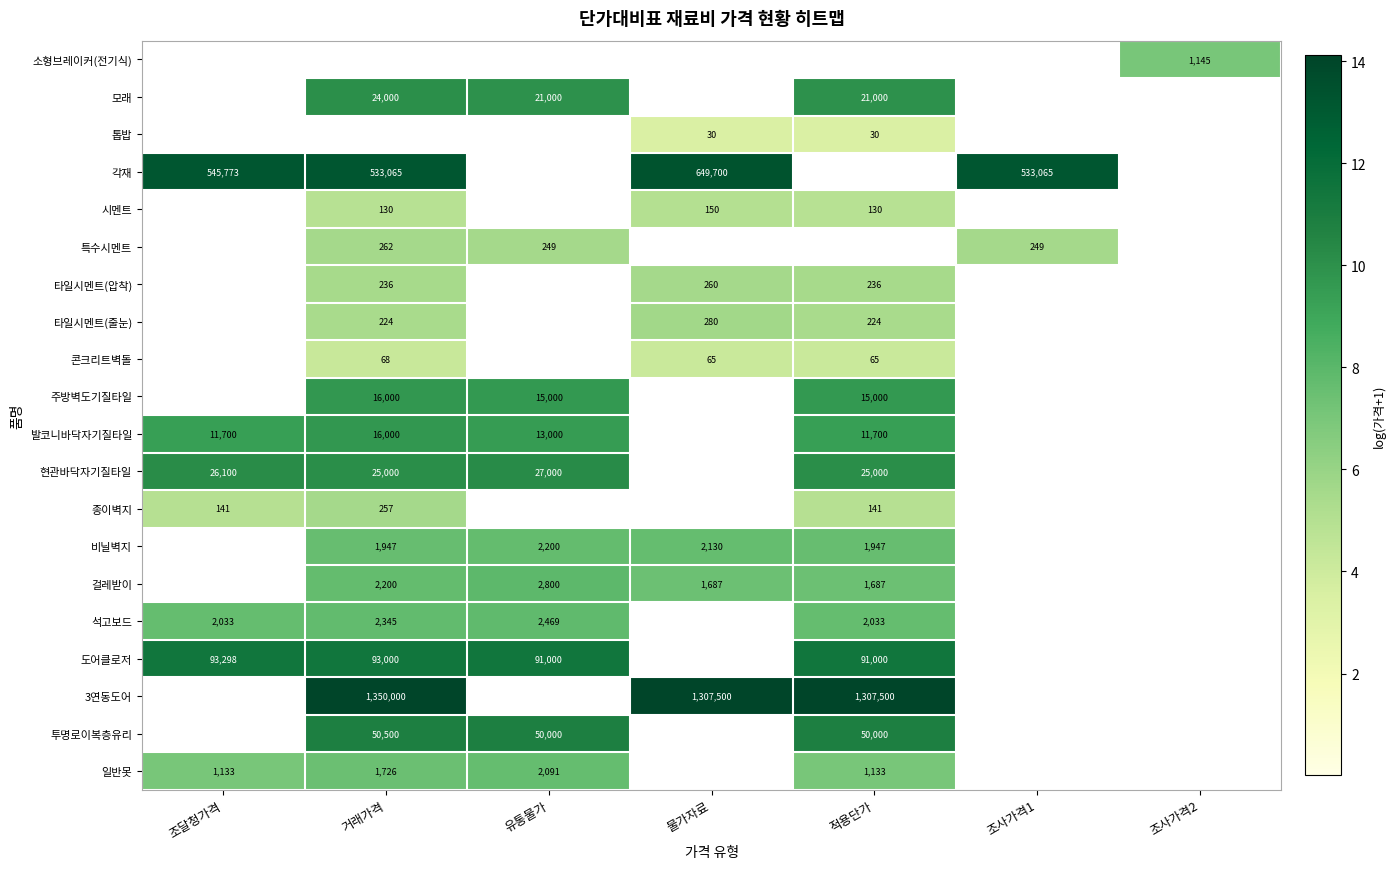

What is the highest value of the 도어클로저 series?

11.4